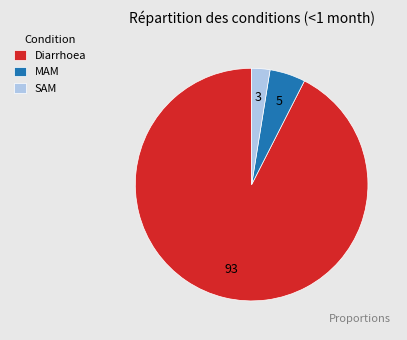

Does Diarrhoea account for over 50% of the chart?

Yes